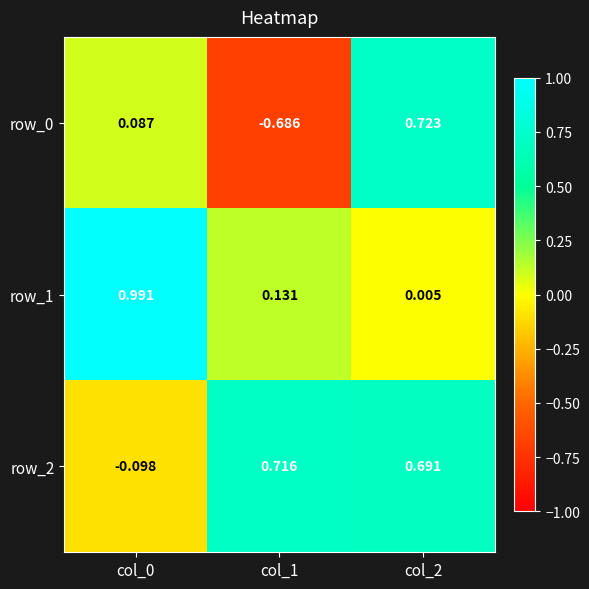

Is the value of row_0 at col_0 greater than the value of row_1 at col_2?

Yes